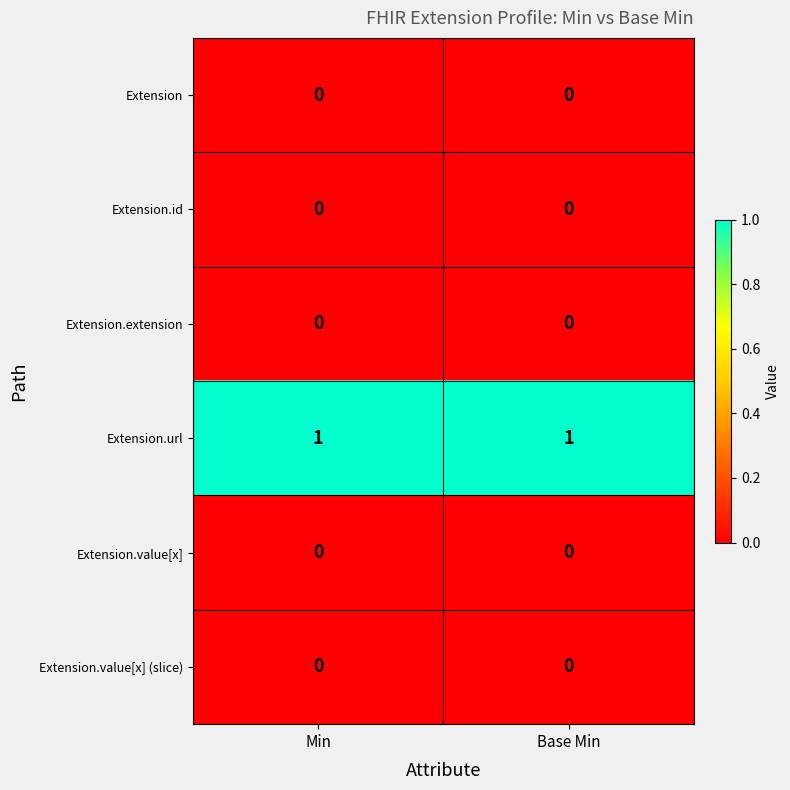

What is the greatest value displayed?

1